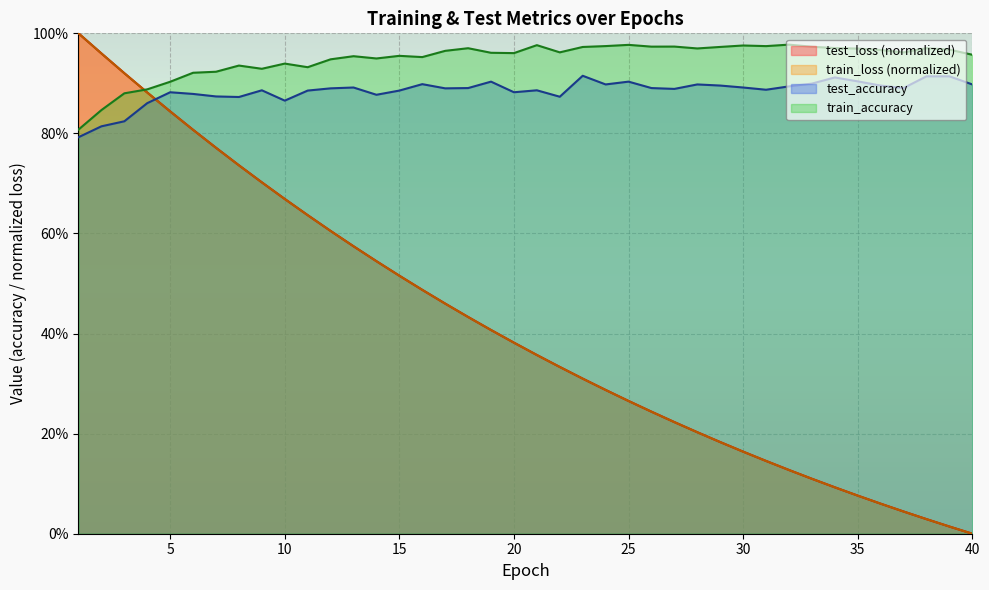

Is the value of train_accuracy at 19 greater than the value of train_loss at 8?

Yes